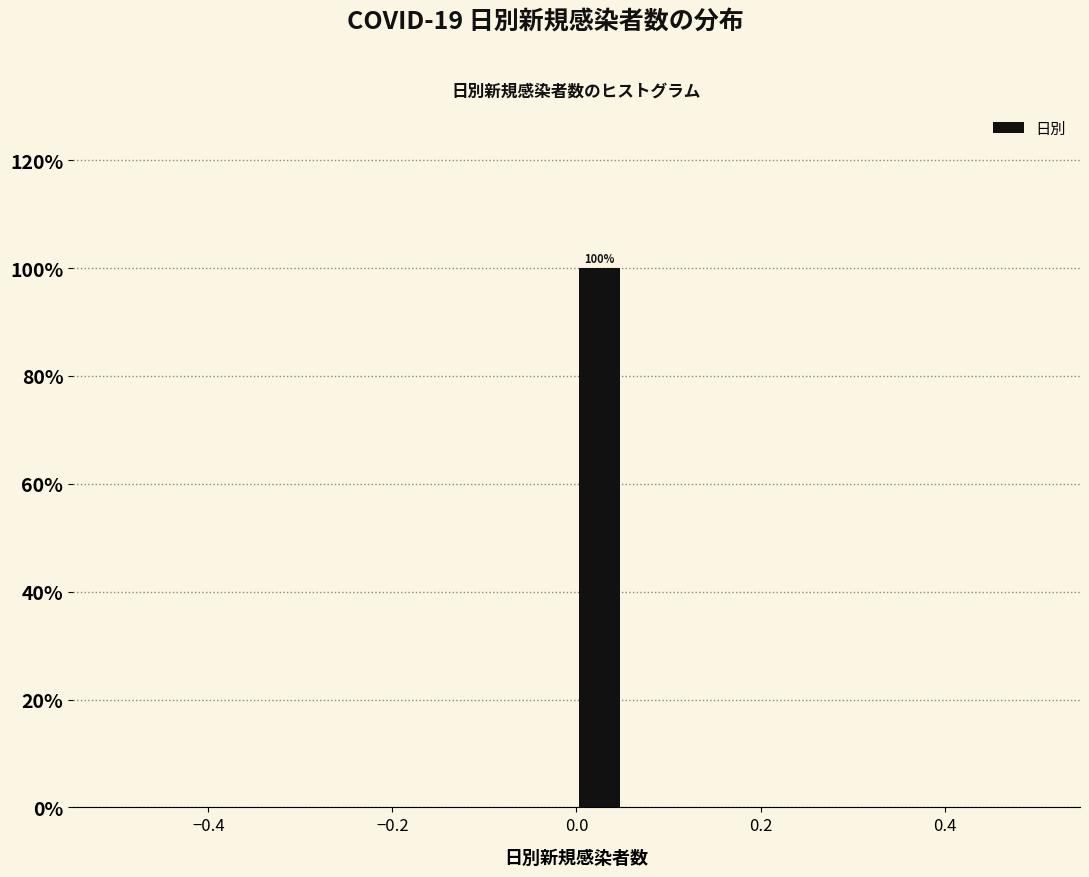

Around what value on the x-axis is the tallest bar? Give the approximate position of its centre, as read against the axis.

0.02